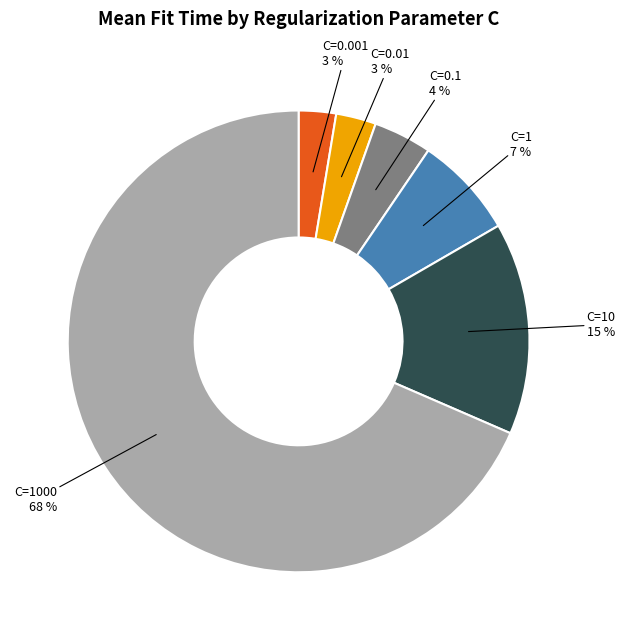

To the nearest percent, what portion does C=1 7 % represent?

7%